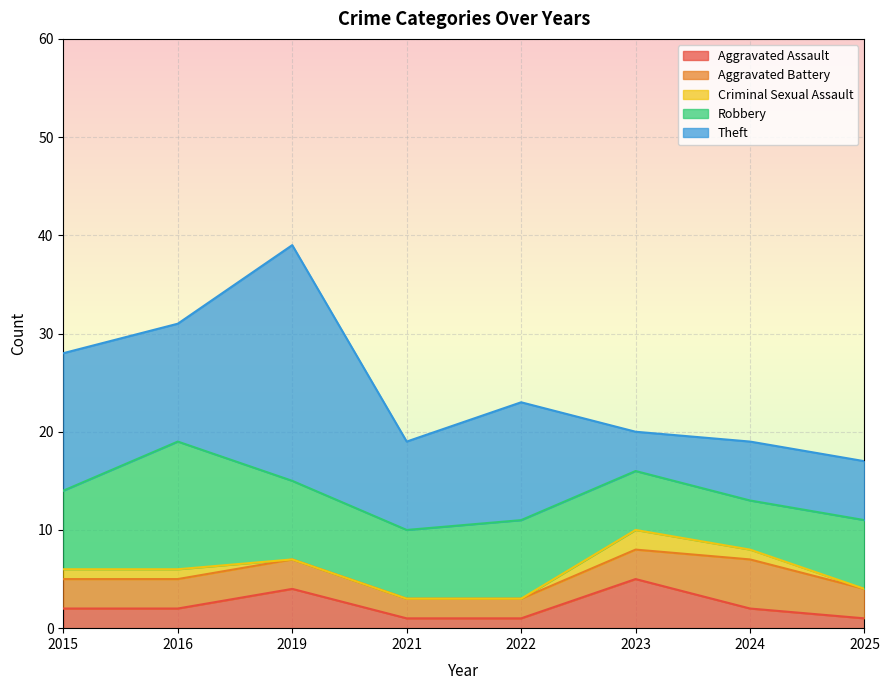

At how many categories does at least one series exceed 11?

4